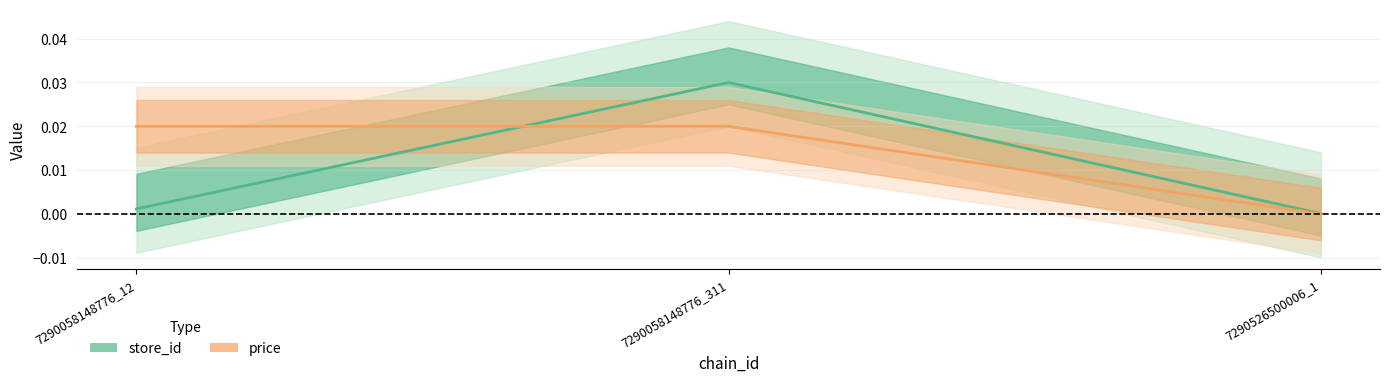

What are all the series names shown in the legend?

store_id, price